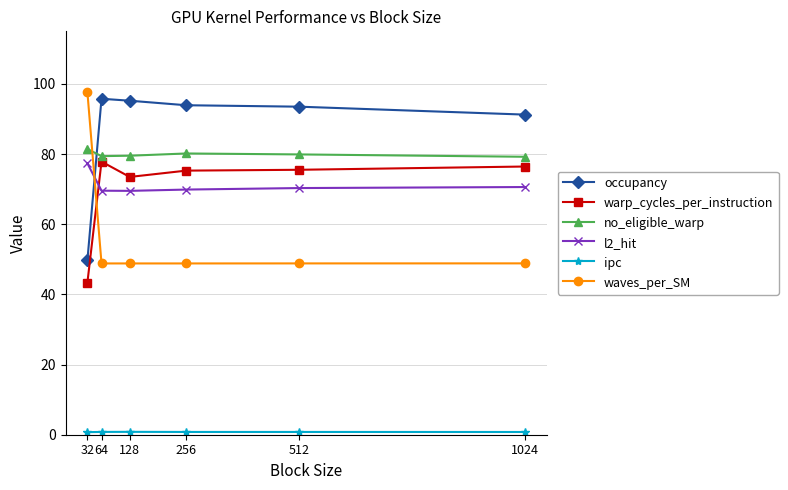

What is the value of the warp_cycles_per_instruction point at the 3rd from the left?

73.5